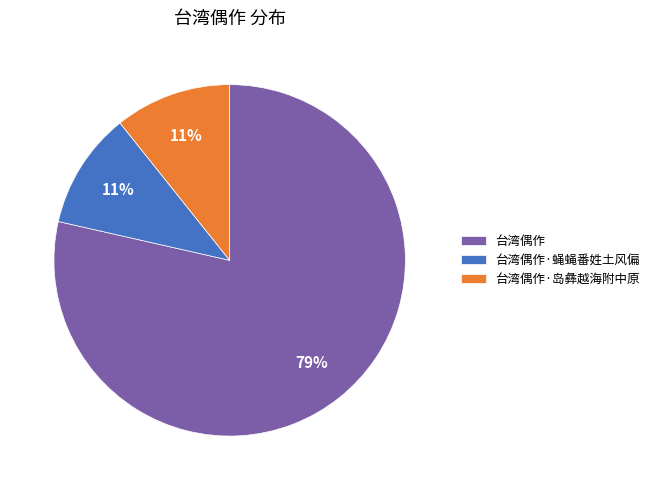

Count the number of slices in the pie.

3